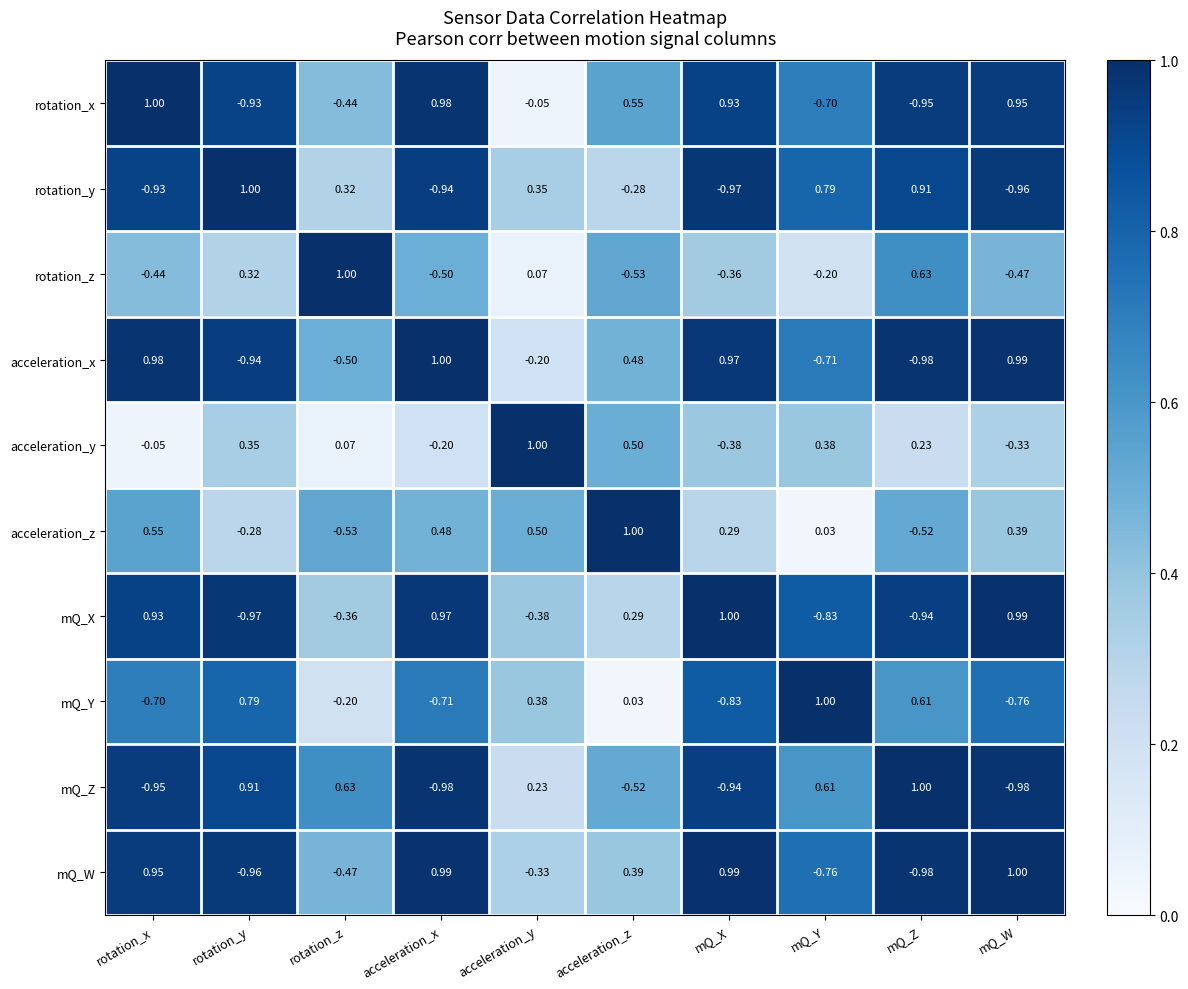

Which series changed the most between acceleration_x and acceleration_z?

mQ_Y